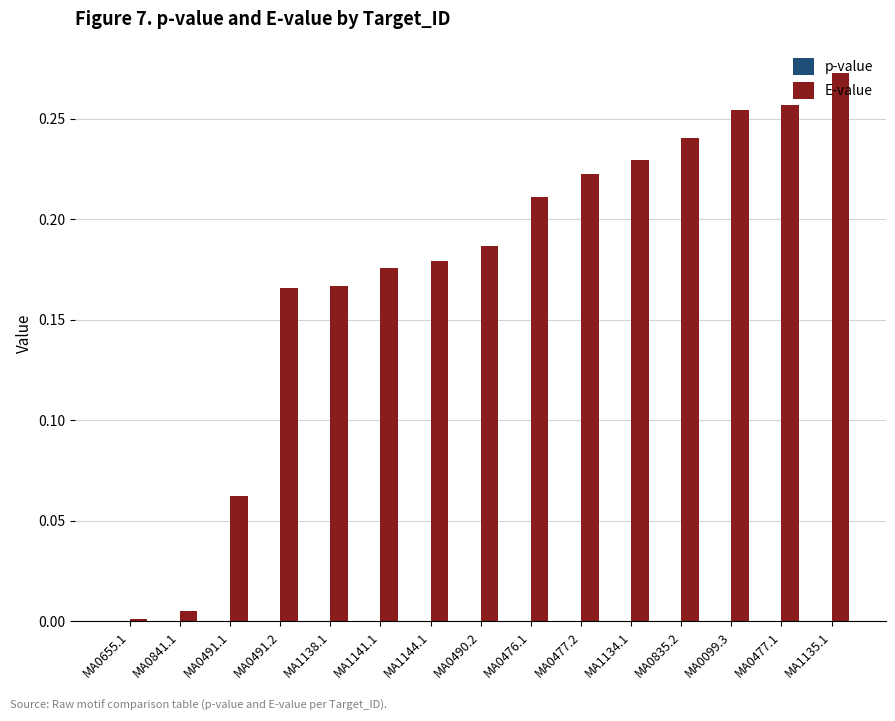

At which label does E-value reach its peak?

MA1135.1